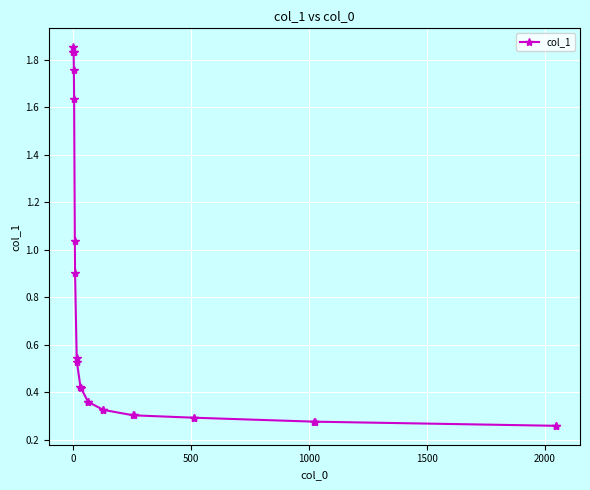

Is this an area chart (filled region under the line)?

No